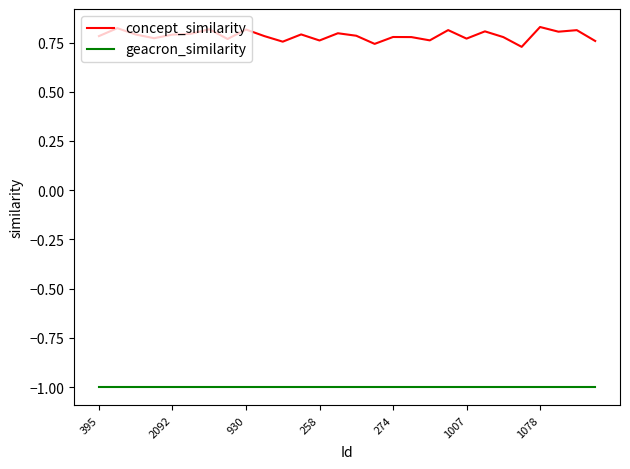

What is the minimum value shown in the chart?

-1.0